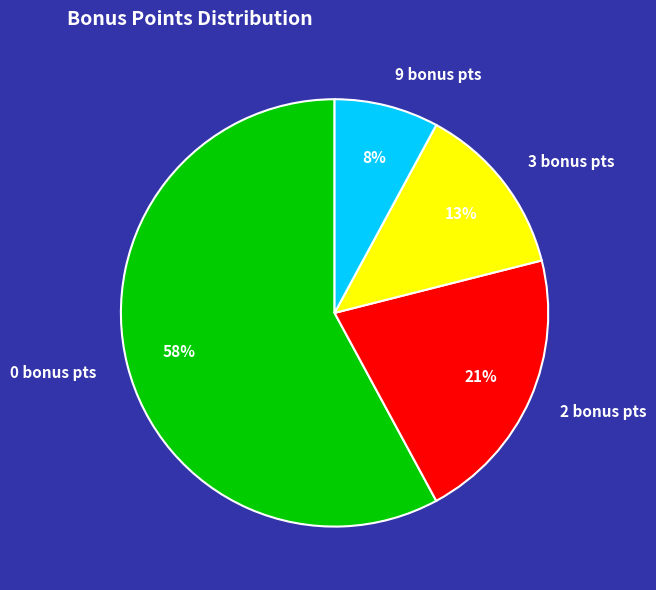

To the nearest percent, what is the difference between the 0 bonus and 2 bonus slice percentages?

37%